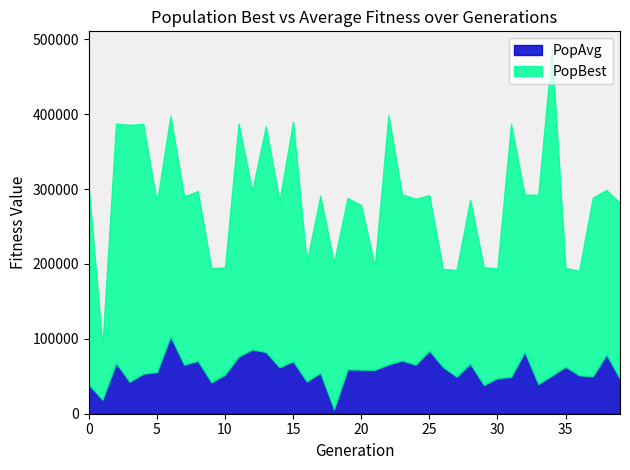

Where does the PopAvg series first go above 58856?

2